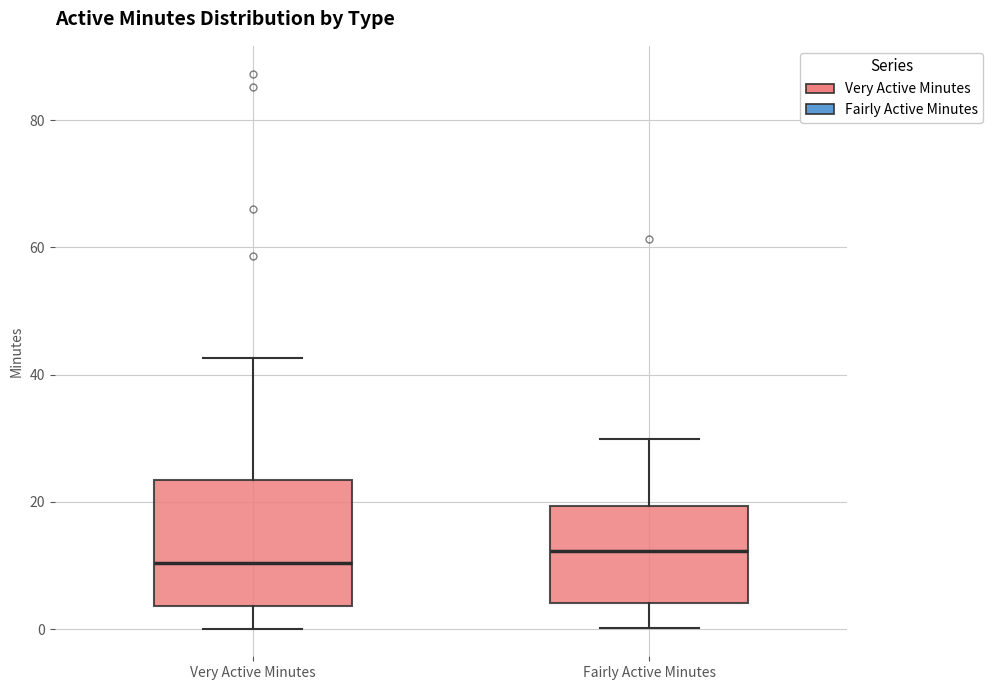

Where is the lower edge of the box for Fairly Active Minutes on the y-axis? The values are not printed on the chart, so give them approximately, as read against the axis.

4